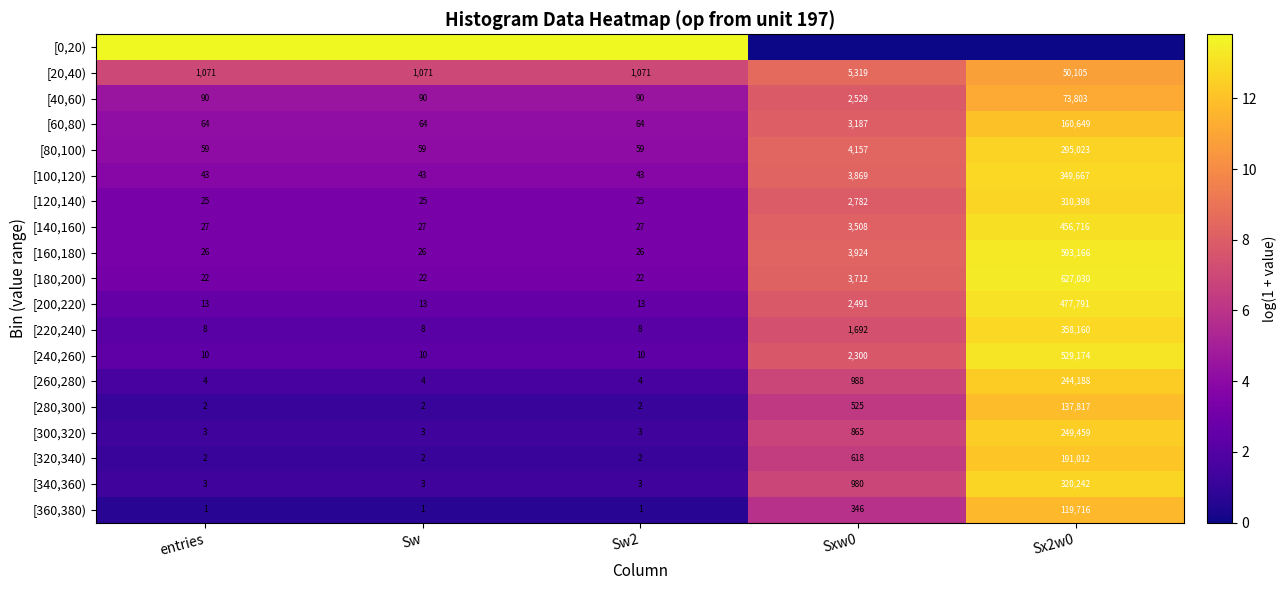

At which category is the sum across all series the highest?

Sx2w0